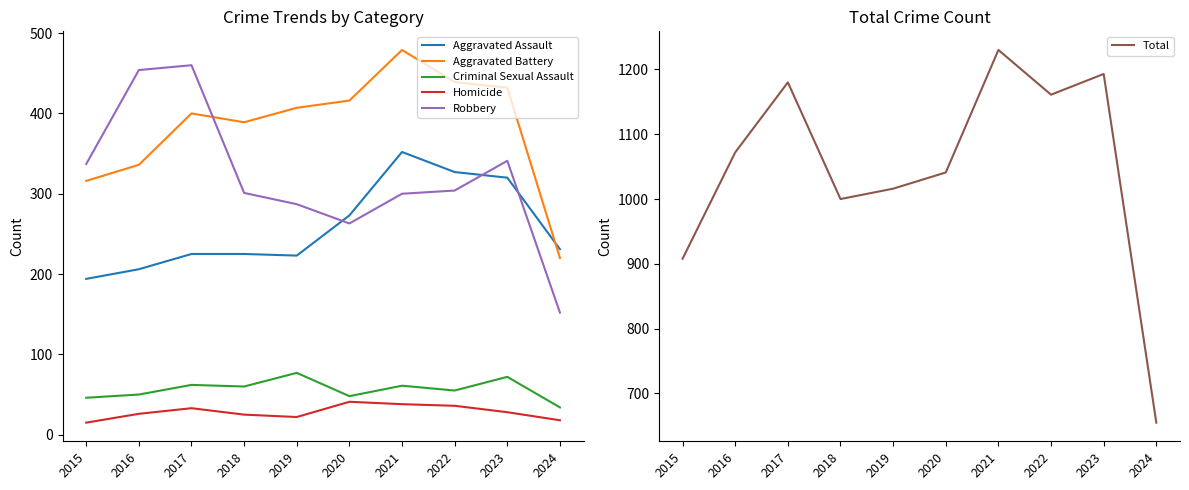

Between 2015 and 2016, which series saw the biggest shift?

Total